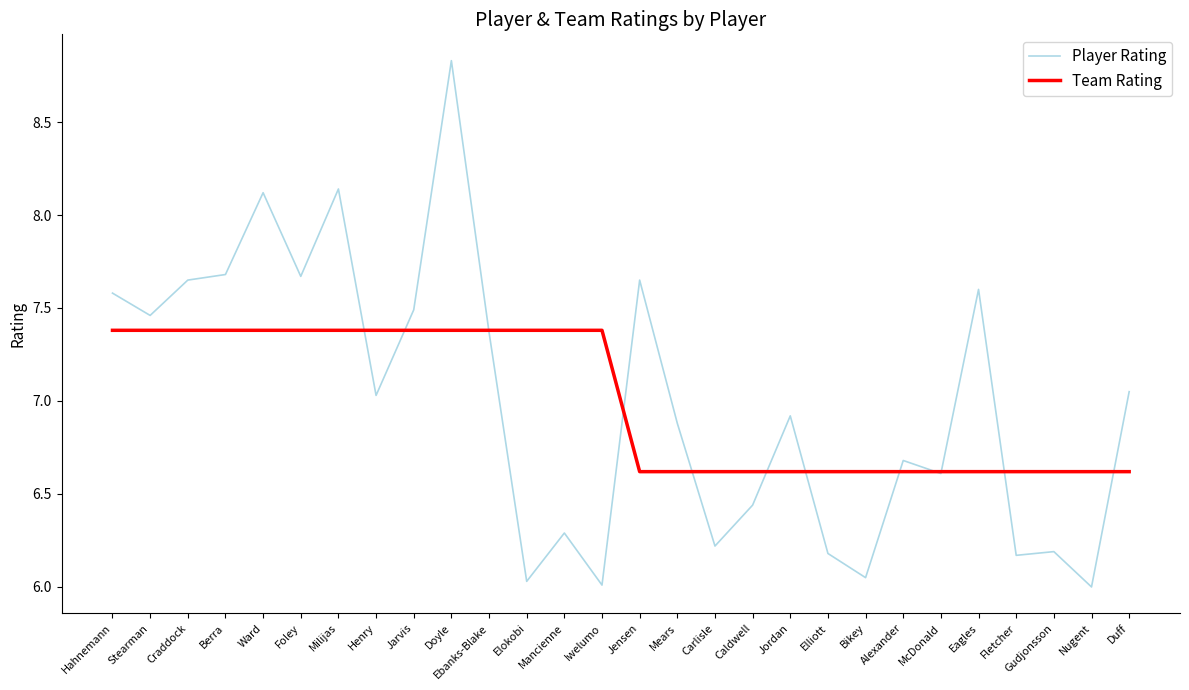

How many lines are shown in the chart?

2